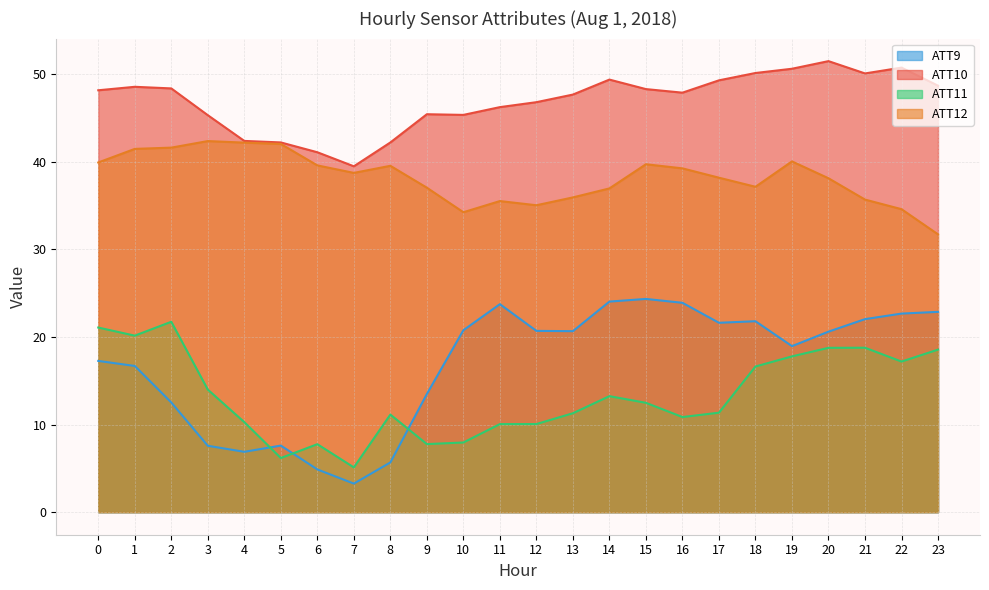

List the series in order of their peak value, highest first.

ATT10, ATT12, ATT9, ATT11